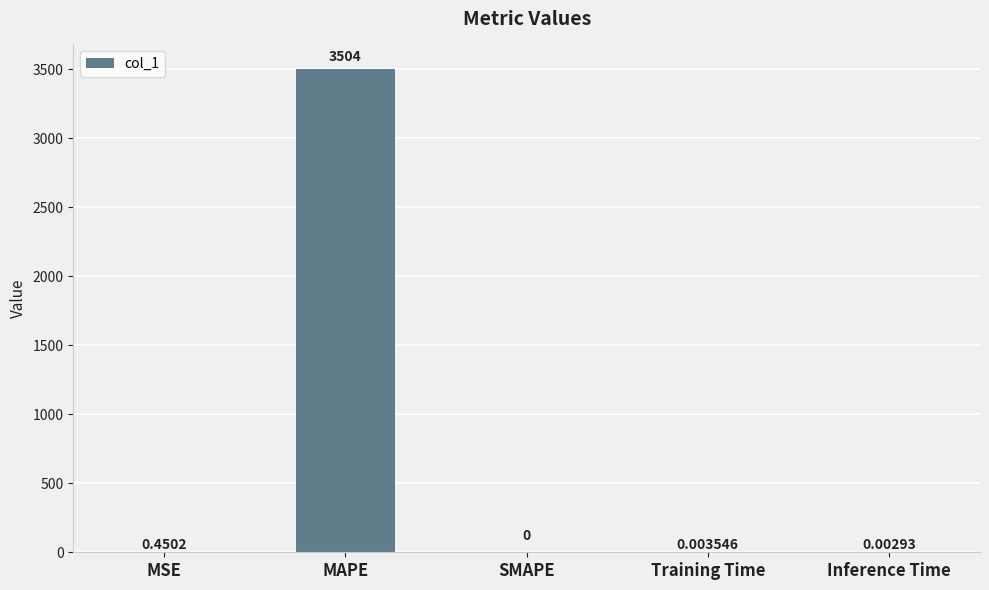

What is the sum of the values at SMAPE and MAPE?

3504.5